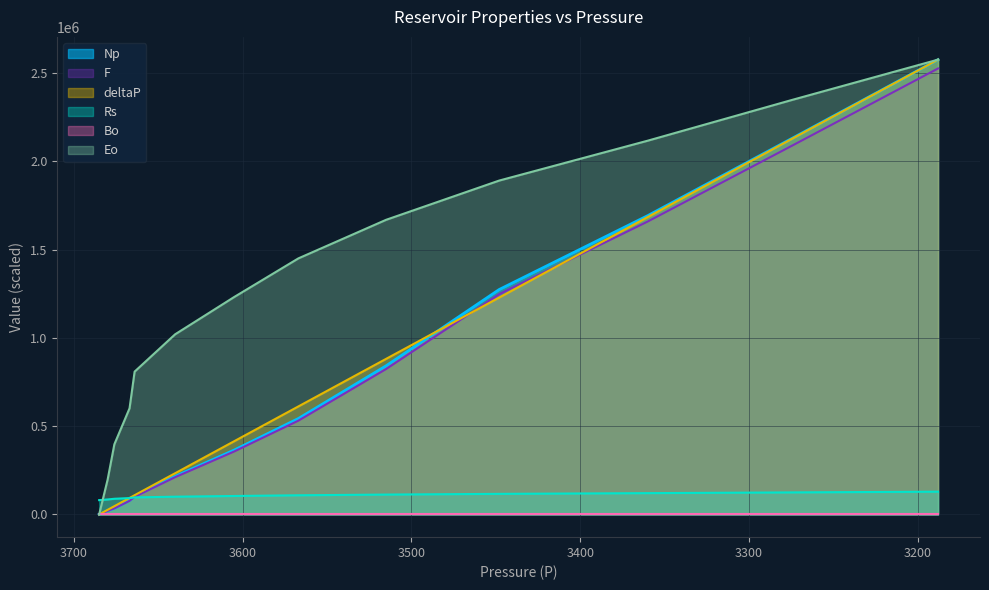

What is the sum of the Eo values at 3515 and 3680?

1865019.7